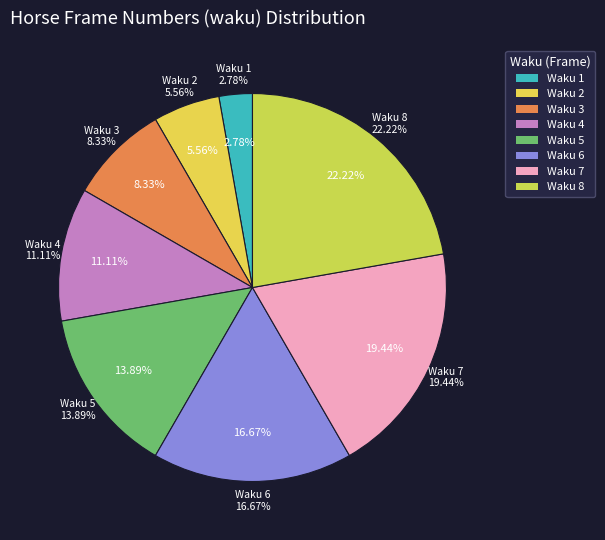

To the nearest percent, what is the average slice percentage?

12%